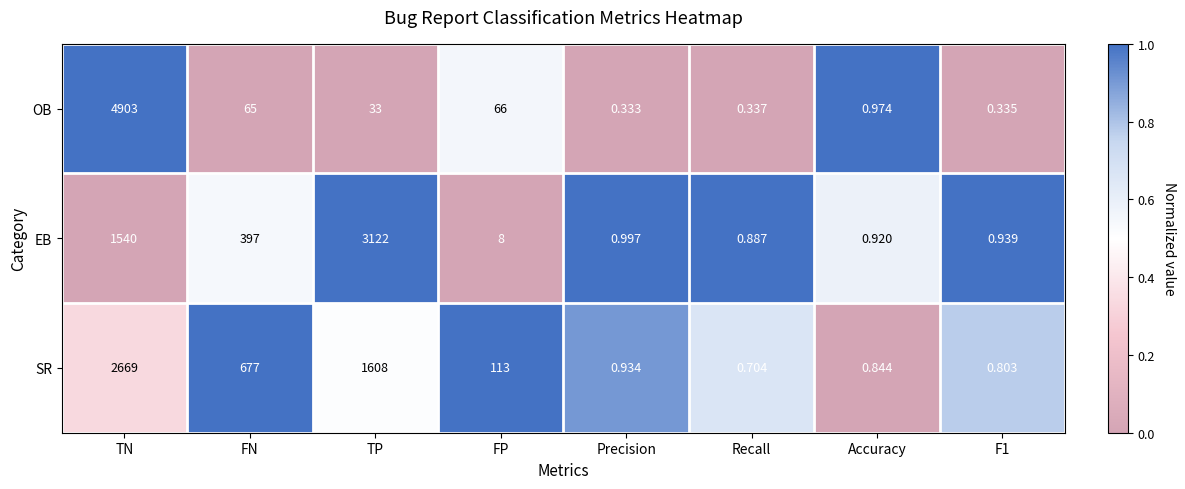

List the series in order of their peak value, lowest first.

SR, EB, OB